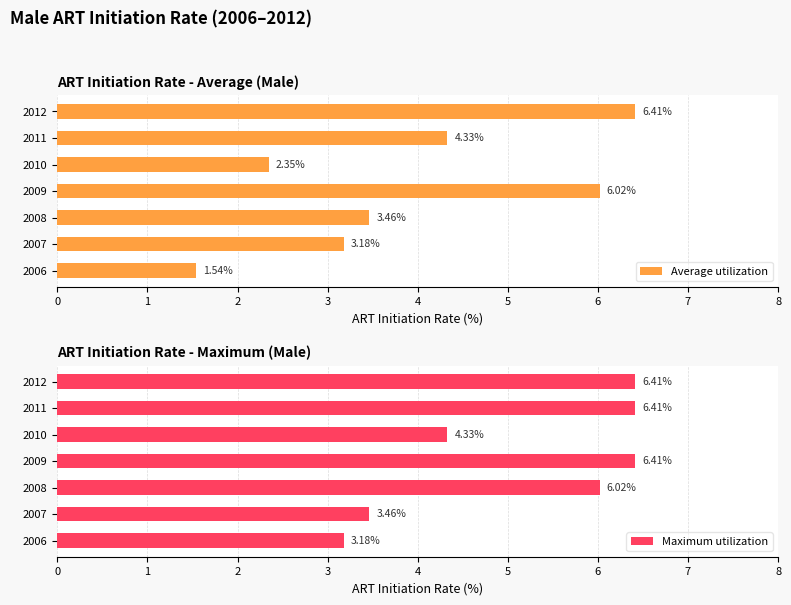

What is the difference between the second highest and second lowest values in the Average utilization series?

3.7